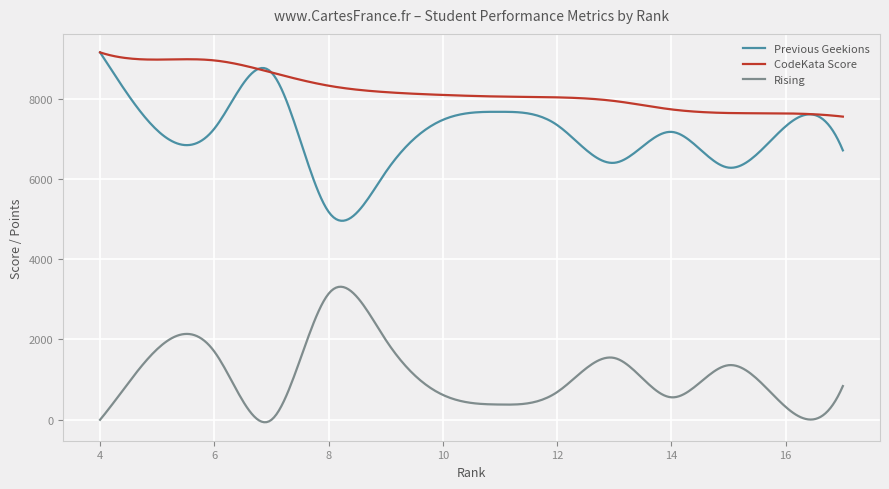

What is the maximum value for CodeKata Score?

9150.0